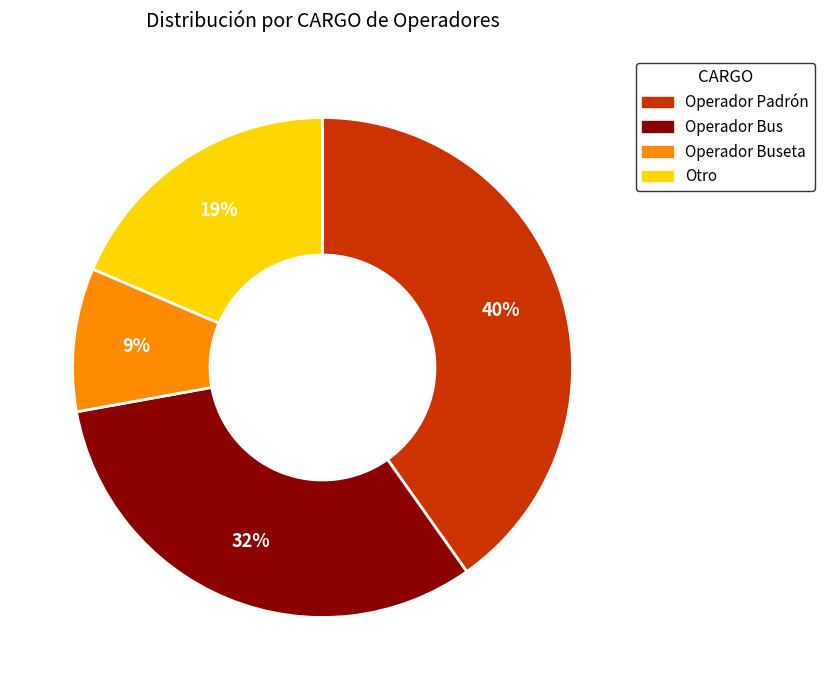

How many segments does this pie chart have?

4